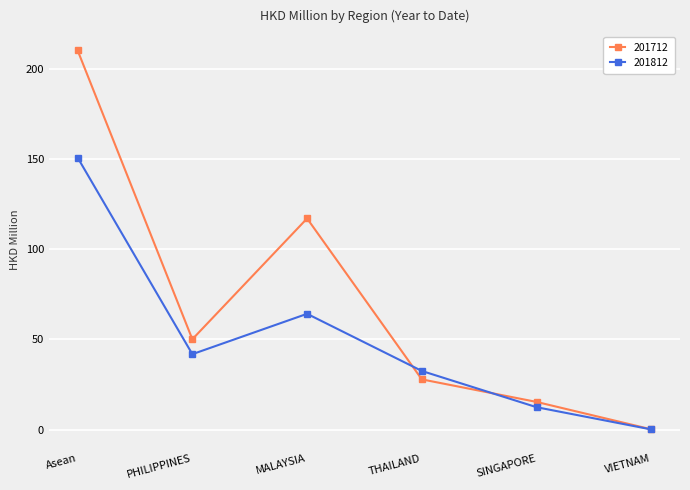

The value of 201712 at THAILAND is 43.8. True or false?

False